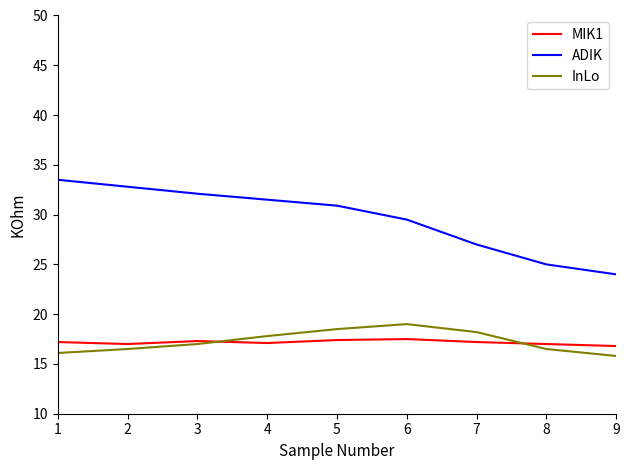

The MIK1 series shows 24.7 at 4. True or false?

False